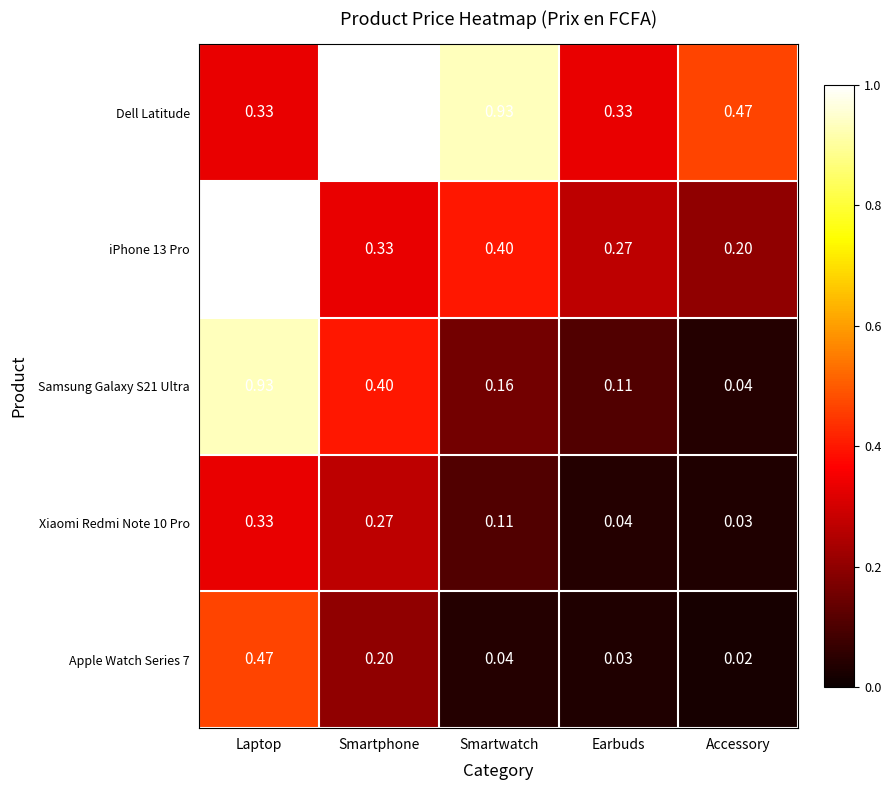

At which label is Apple Watch Series 7 closest to 0?

Accessory